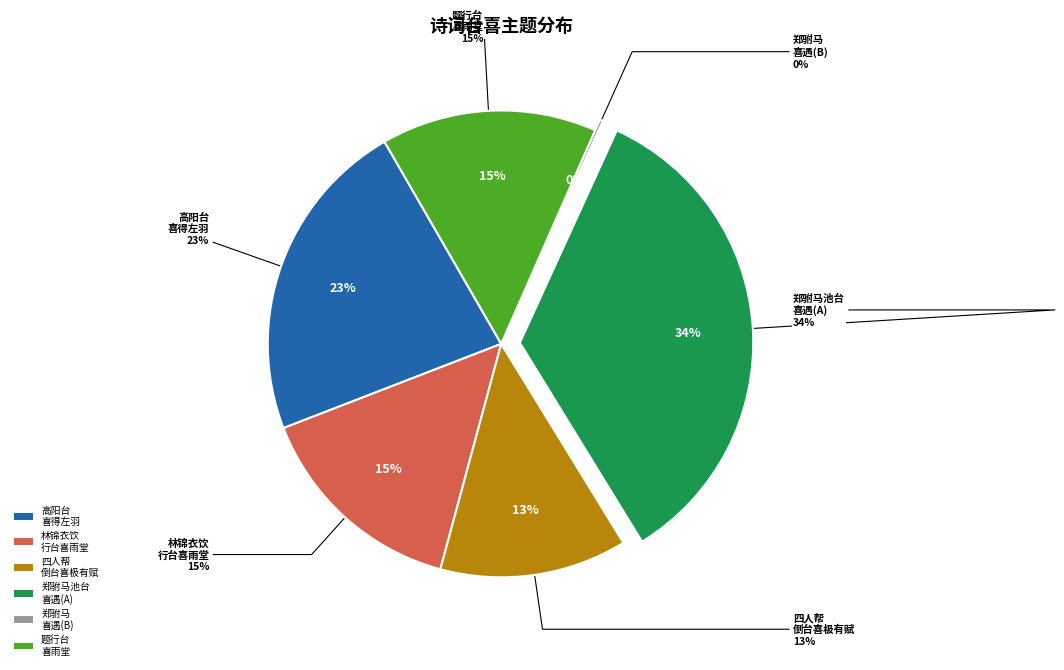

Is 四人帮倒台喜极有赋 the majority of the pie?

No